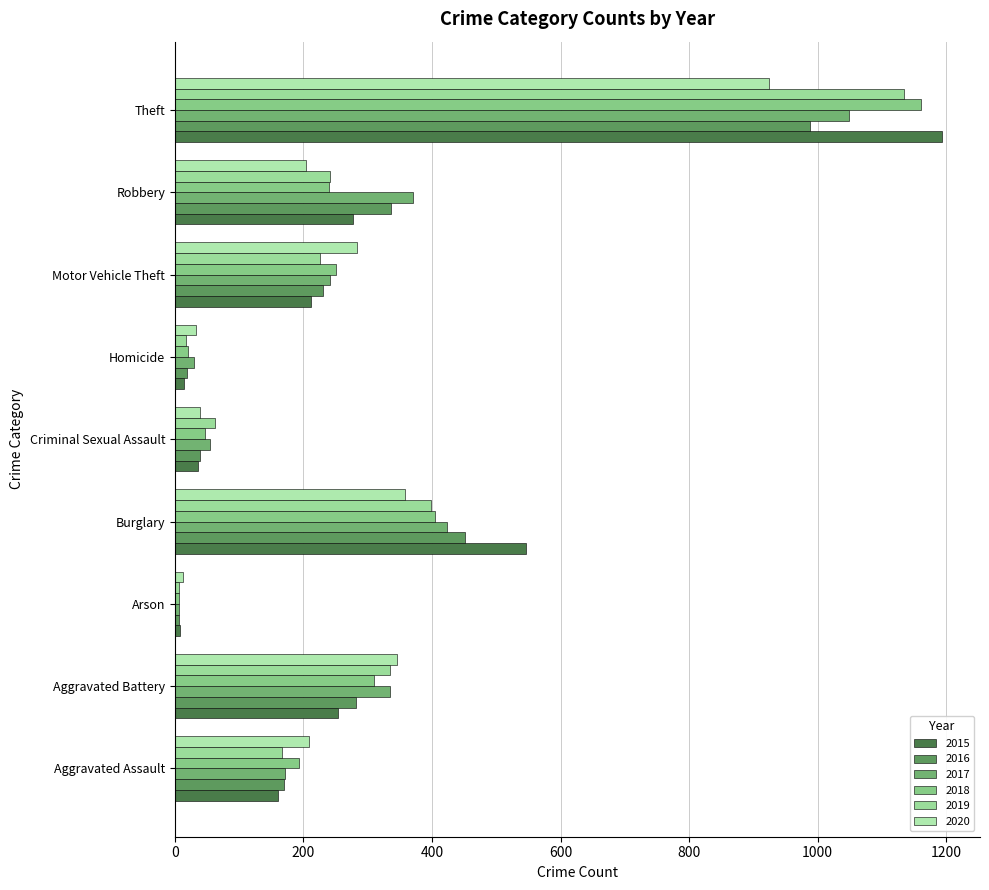

Count the number of categories in the chart.

9